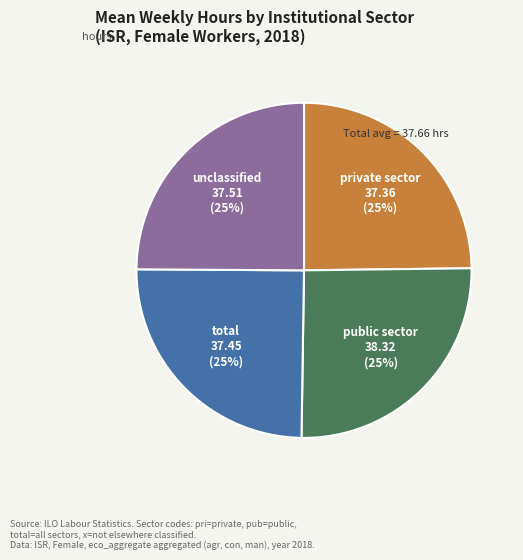

Does any single category account for the majority?

No